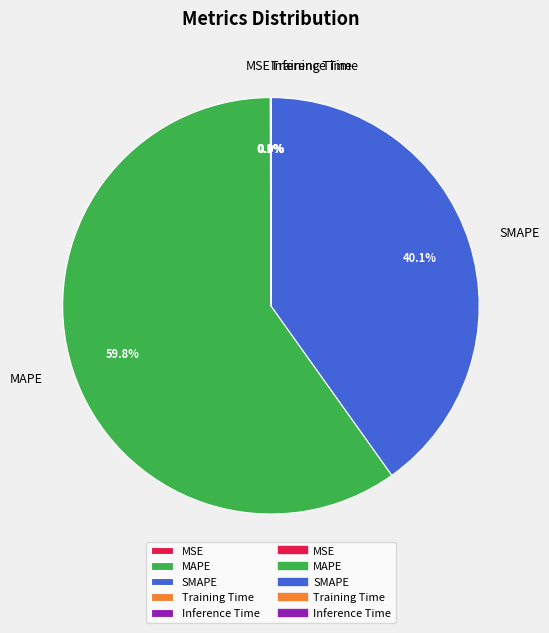

Which slice is the largest?

MAPE